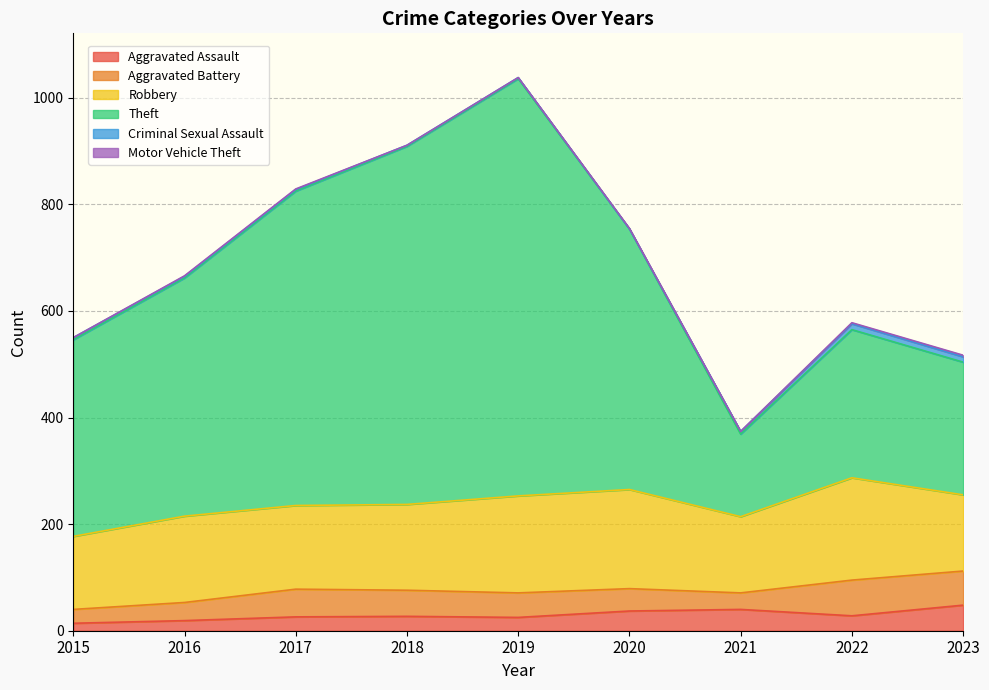

What is the minimum value for Robbery?

137